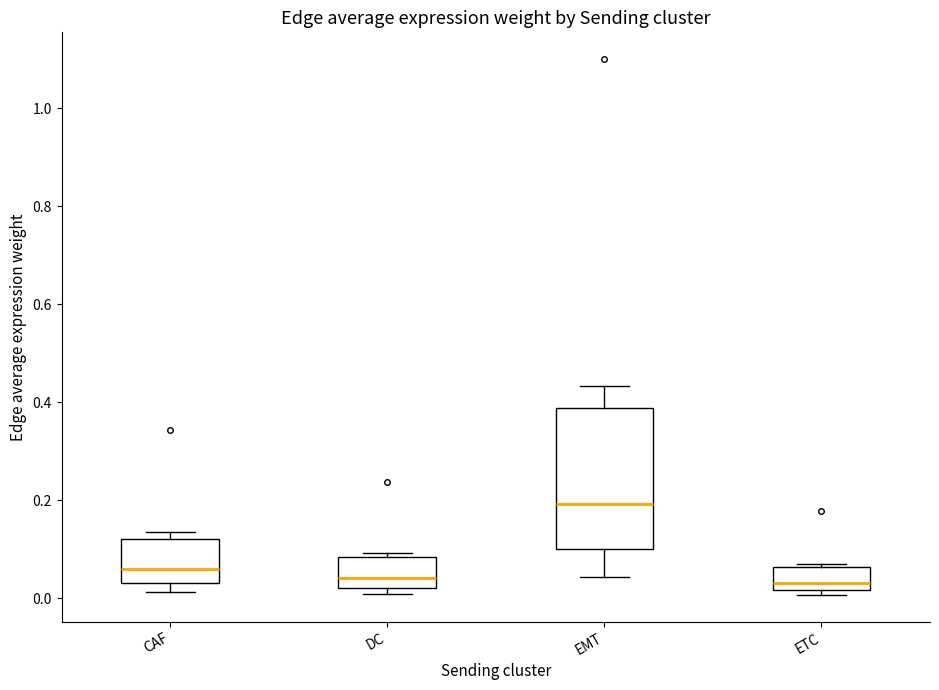

Which box is the tallest, from its lower edge to its upper edge?

EMT